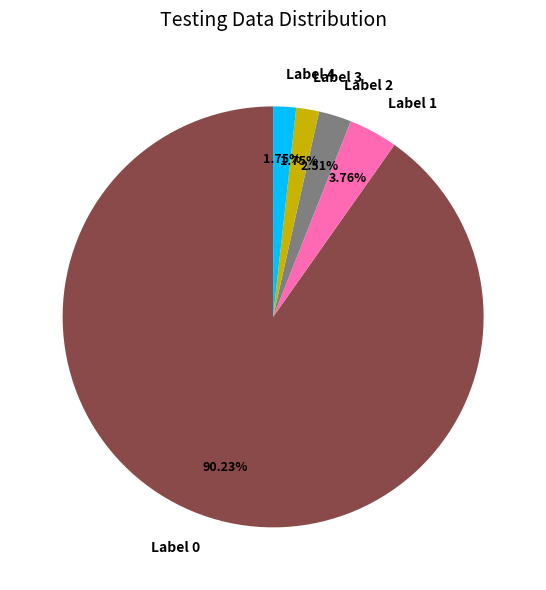

Do Label 2 and Label 1 together represent more than half of the pie?

No